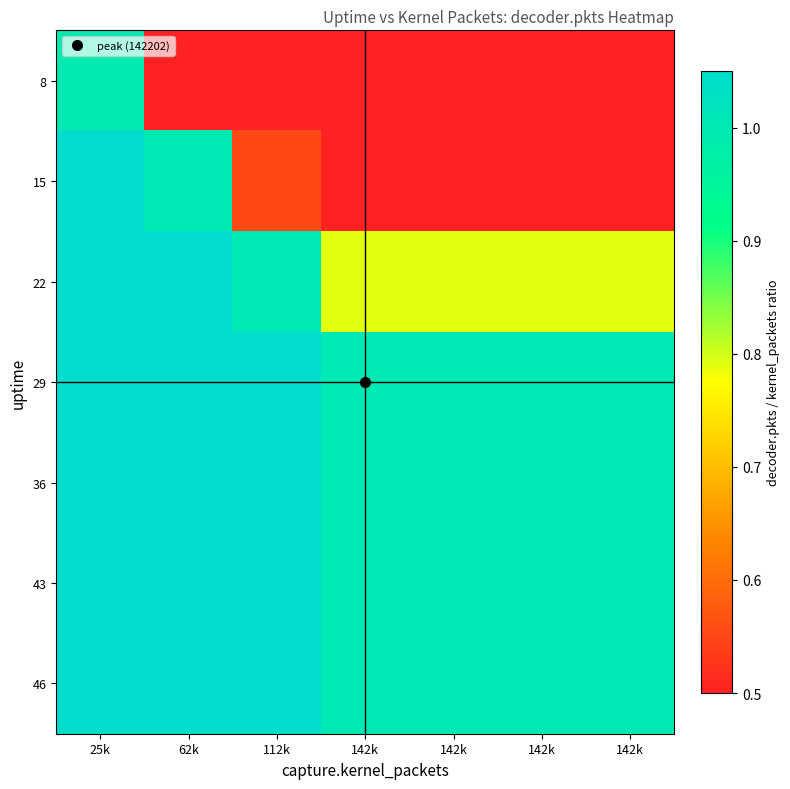

Reading left to right, list all the values displayed in this chart.

8: 25k=1.0	62k=0.4	112k=0.2	142k=0.2	142k=0.2	142k=0.2	142k=0.2
15: 25k=2.5	62k=1.0	112k=0.6	142k=0.4	142k=0.4	142k=0.4	142k=0.4
22: 25k=4.5	62k=1.8	112k=1.0	142k=0.8	142k=0.8	142k=0.8	142k=0.8
29: 25k=5.7	62k=2.3	112k=1.3	142k=1.0	142k=1.0	142k=1.0	142k=1.0
36: 25k=5.7	62k=2.3	112k=1.3	142k=1.0	142k=1.0	142k=1.0	142k=1.0
43: 25k=5.7	62k=2.3	112k=1.3	142k=1.0	142k=1.0	142k=1.0	142k=1.0
46: 25k=5.7	62k=2.3	112k=1.3	142k=1.0	142k=1.0	142k=1.0	142k=1.0